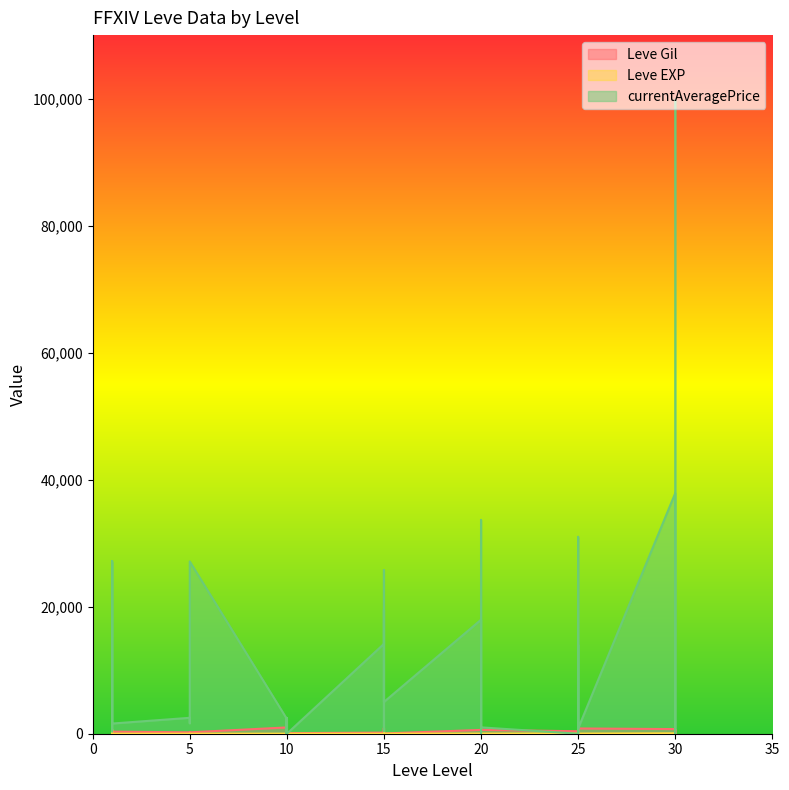

How many intersections are there between currentAveragePrice and Leve Gil?

16